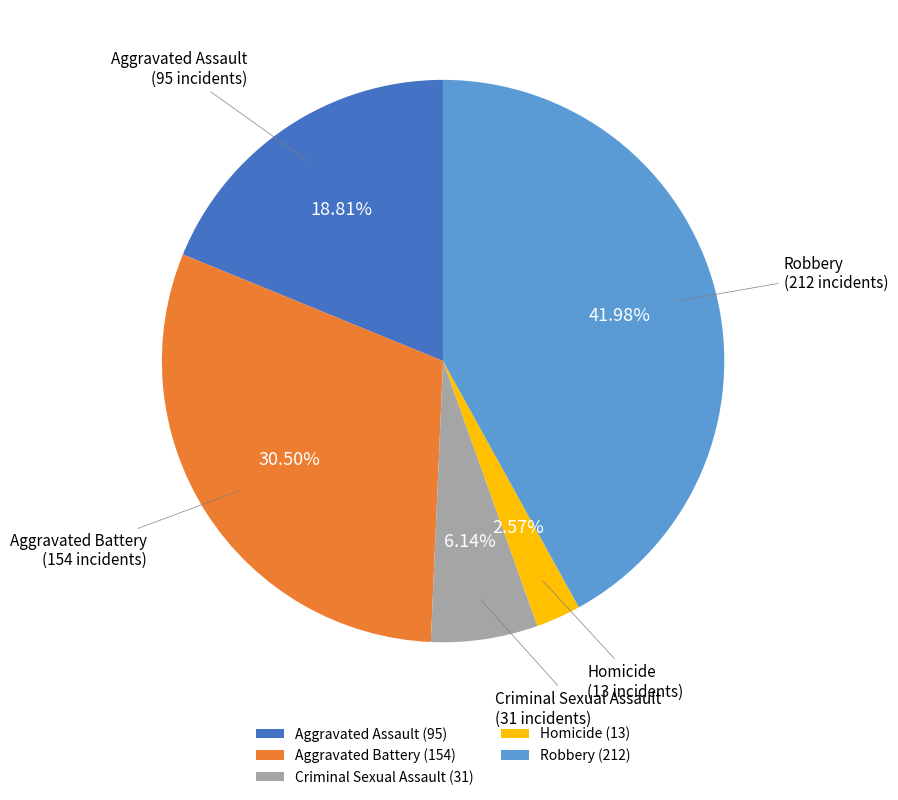

Rank the categories by value from highest to lowest.

Robbery, Aggravated Battery, Aggravated Assault, Criminal Sexual Assault, Homicide